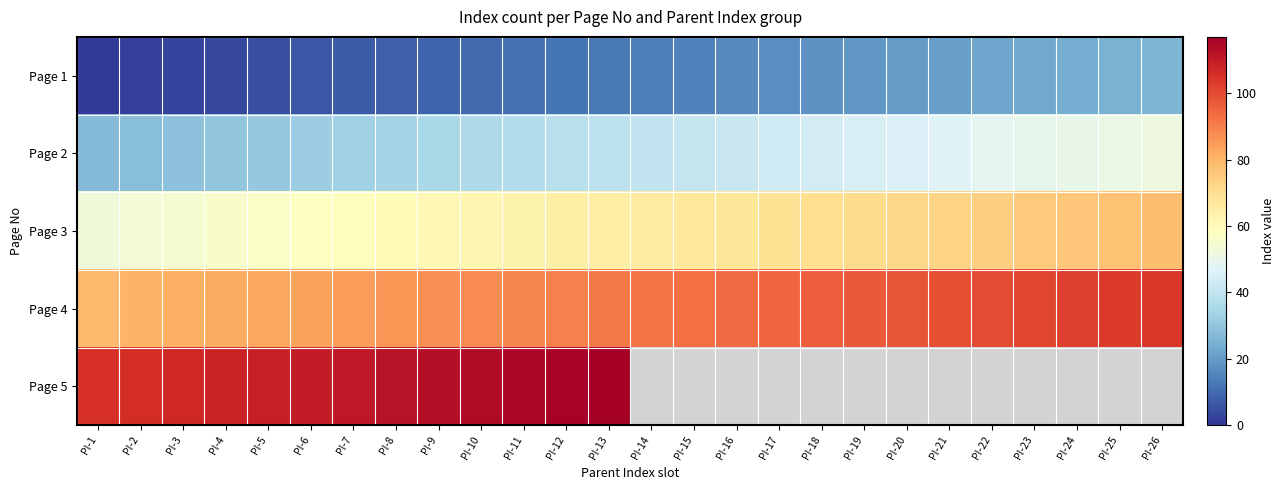

The value of Page 2 at PI-19 is 74.9. True or false?

False